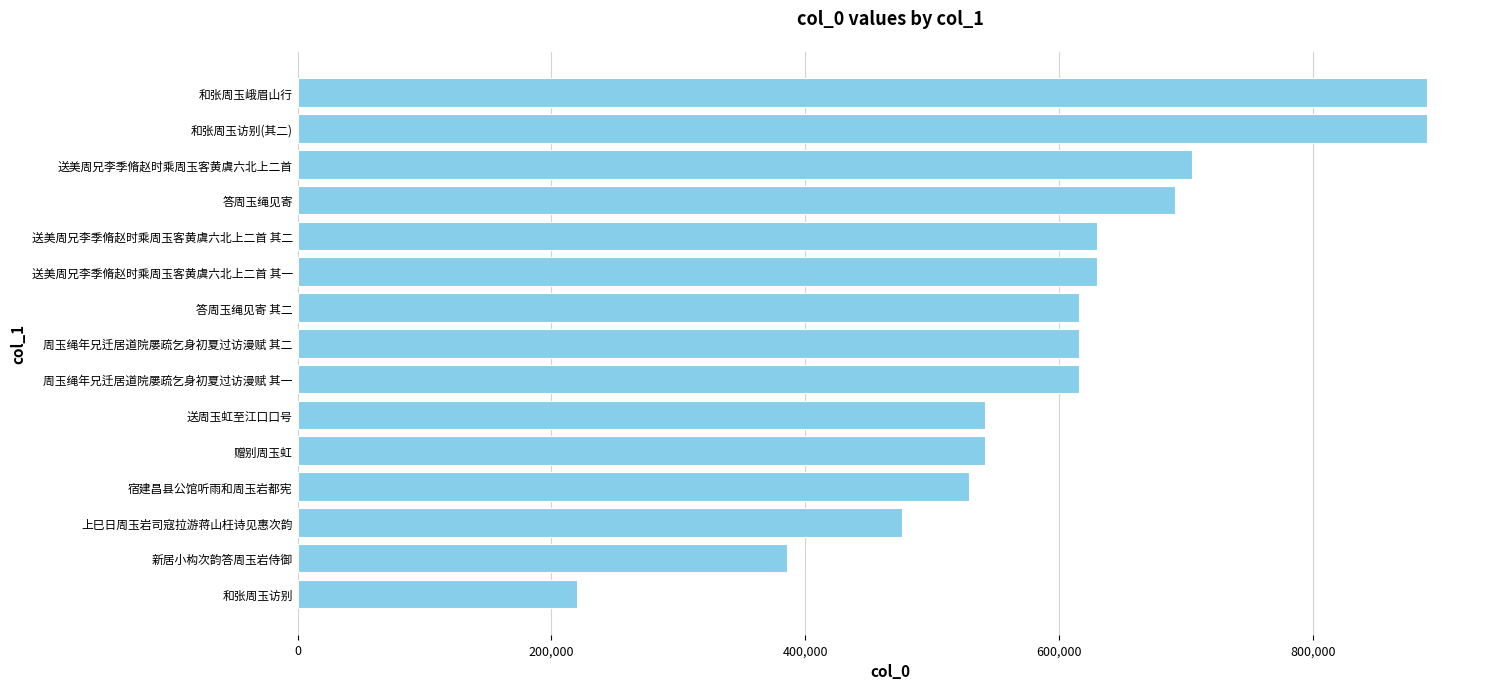

What value does the data have at 送美周兄李季脩赵时乘周玉客黄虞六北上二首?

704482